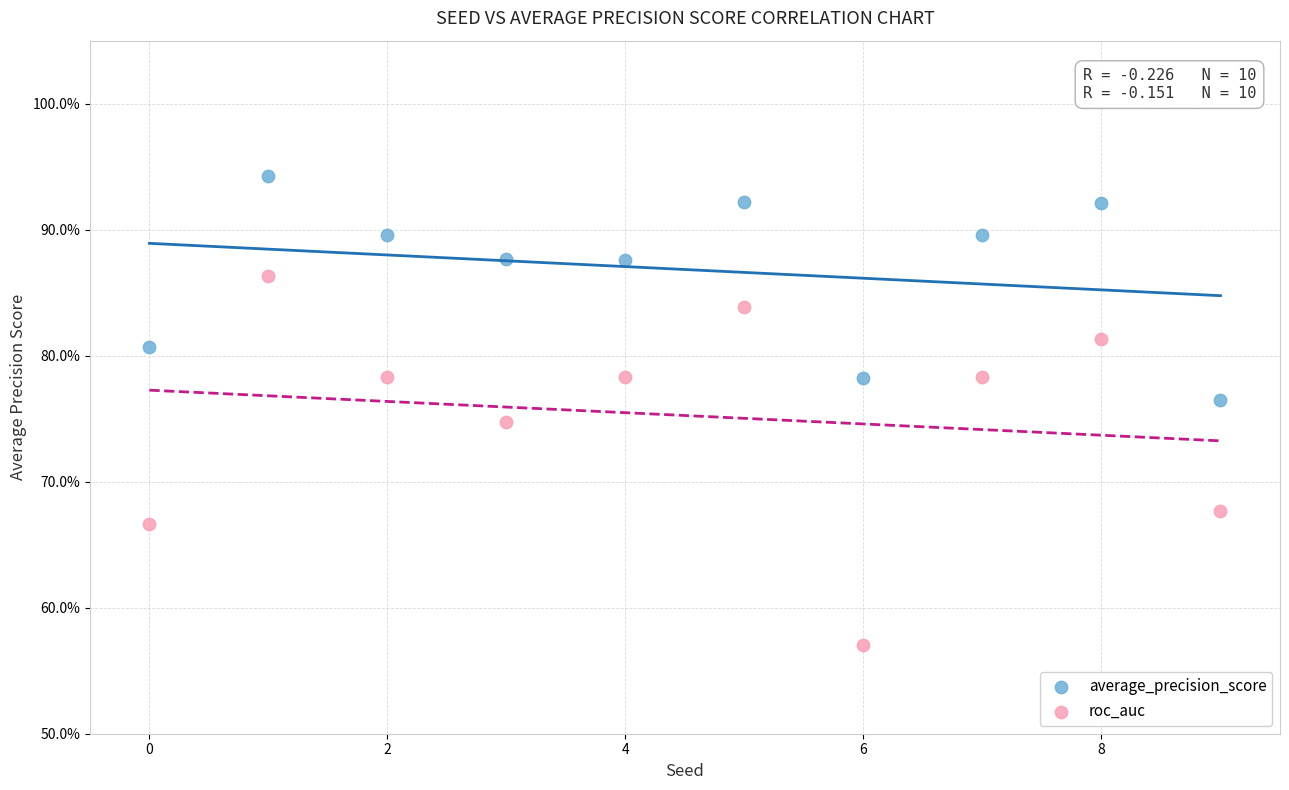

What are all the series names shown in the legend?

average_precision_score, roc_auc